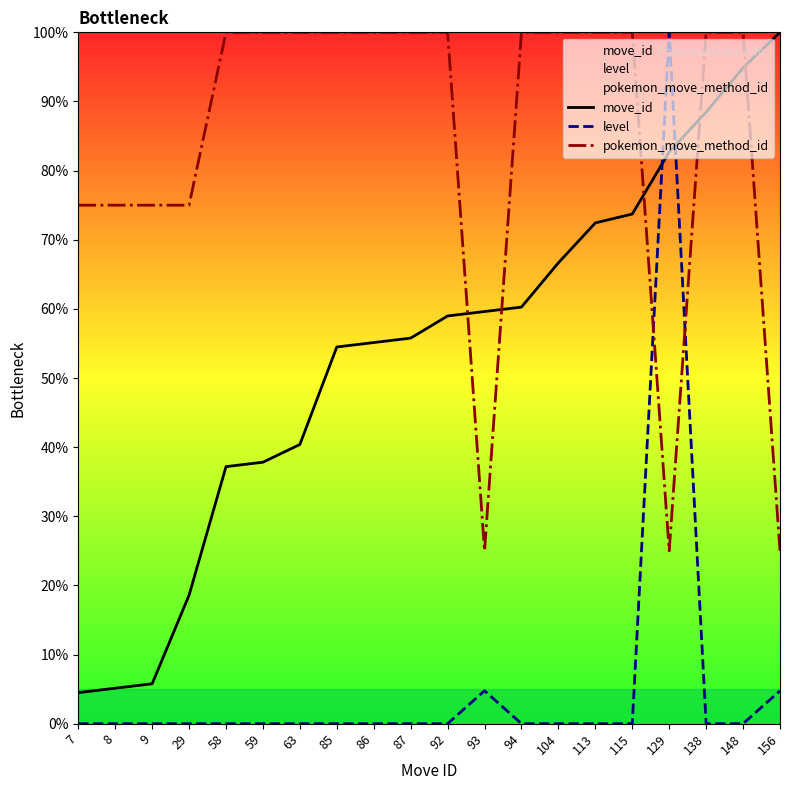

How many lines are shown in the chart?

3